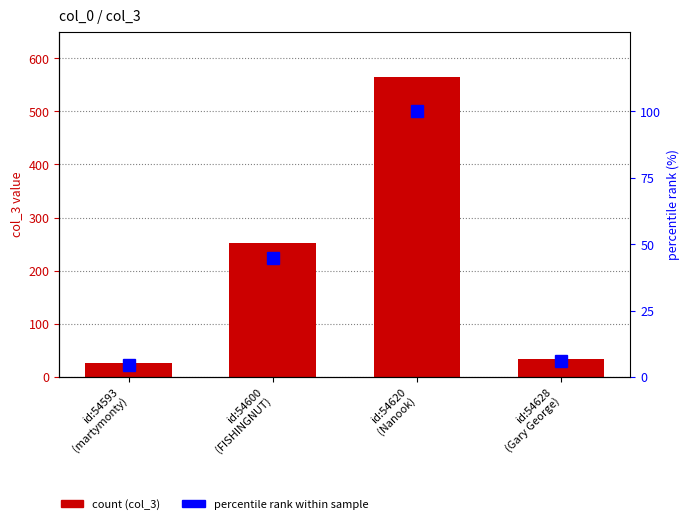

Reading left to right, list all the values displayed in this chart.

col_3: id:54593
(martymonty)=26.0	id:54600
(FISHINGNUT)=253.0	id:54620
(Nanook)=565.0	id:54628
(Gary George)=33.0
percentile rank: id:54593
(martymonty)=4.6	id:54600
(FISHINGNUT)=44.8	id:54620
(Nanook)=100.0	id:54628
(Gary George)=5.8